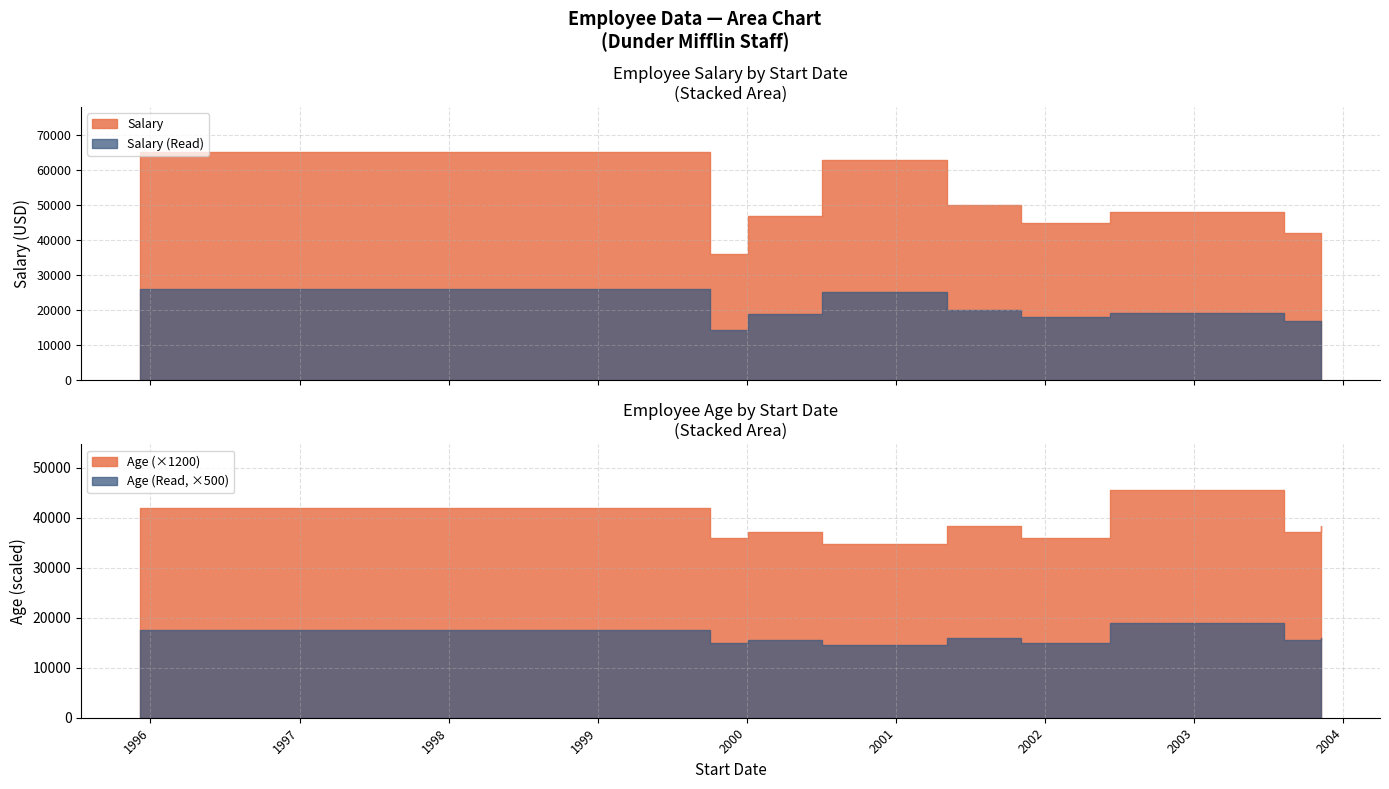

At which category is the sum across all series the highest?

1995-12-07